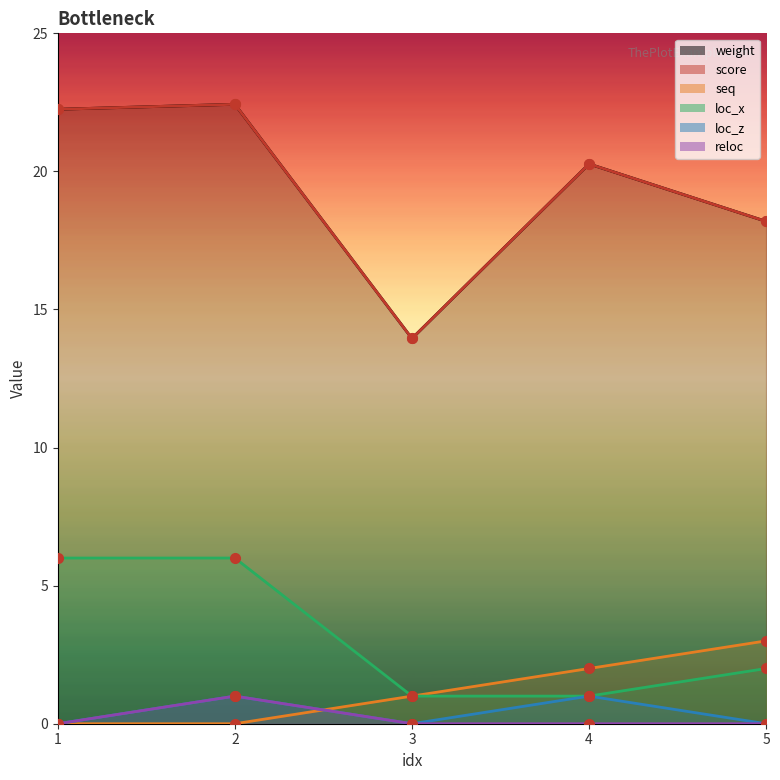

How many positive values does the reloc series have?

1